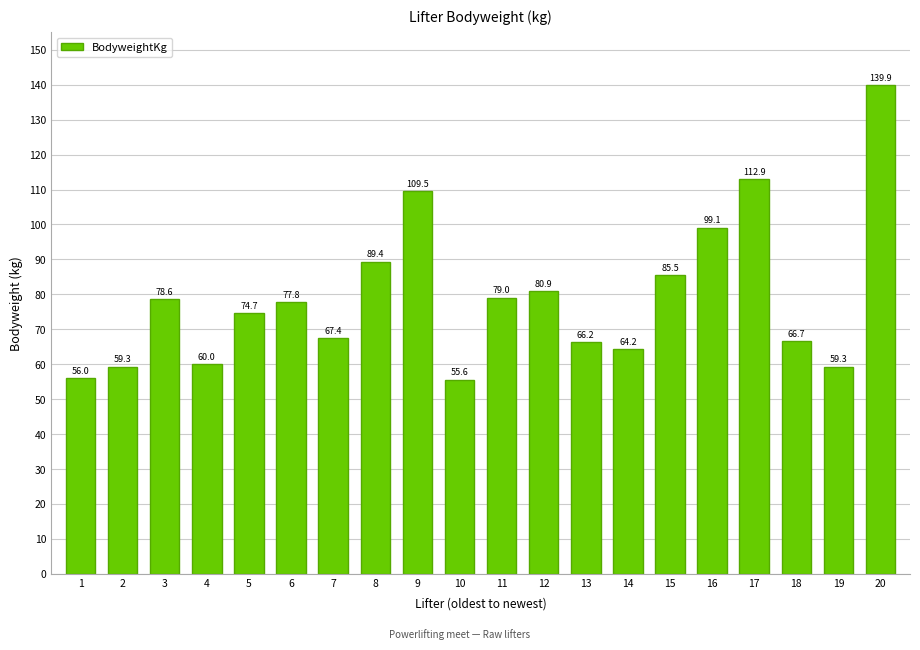

Reading left to right, what are all the values shown in this chart?

1=56.0	2=59.3	3=78.6	4=60.0	5=74.7	6=77.8	7=67.4	8=89.4	9=109.5	10=55.6	11=79.0	12=80.9	13=66.2	14=64.2	15=85.5	16=99.1	17=112.9	18=66.7	19=59.3	20=139.9